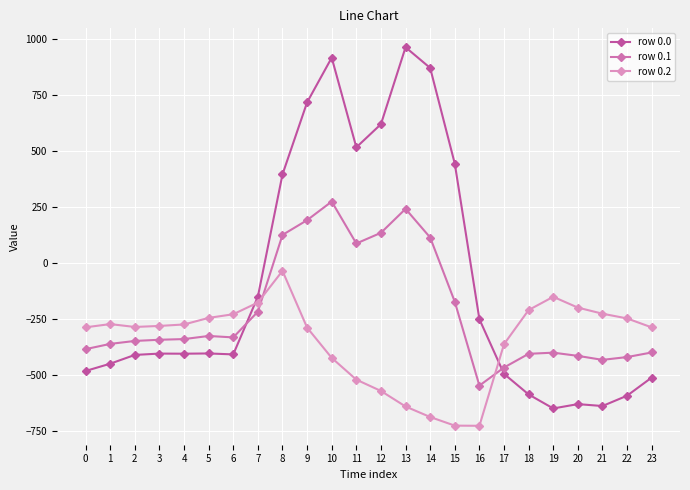

Reading left to right, what are all the values shown in this chart?

row 0.0: -482.0	-449.5	-410.3	-404.4	-404.9	-403.8	-408.0	-150.1	395.3	716.9	916.2	516.0	619.4	962.7	870.3	443.0	-250.9	-494.8	-586.7	-649.2	-629.9	-638.4	-592.3	-511.3
row 0.1: -384.6	-361.1	-347.9	-342.7	-339.6	-325.7	-332.2	-217.1	125.2	191.1	274.1	87.0	134.6	241.5	113.7	-173.1	-547.3	-466.6	-405.4	-400.2	-414.5	-432.4	-419.9	-399.4
row 0.2: -287.1	-272.7	-285.5	-281.0	-274.4	-245.0	-228.8	-176.6	-35.3	-288.5	-423.5	-520.6	-571.2	-640.4	-687.4	-725.8	-726.6	-362.4	-210.0	-151.0	-199.2	-226.4	-247.4	-287.5